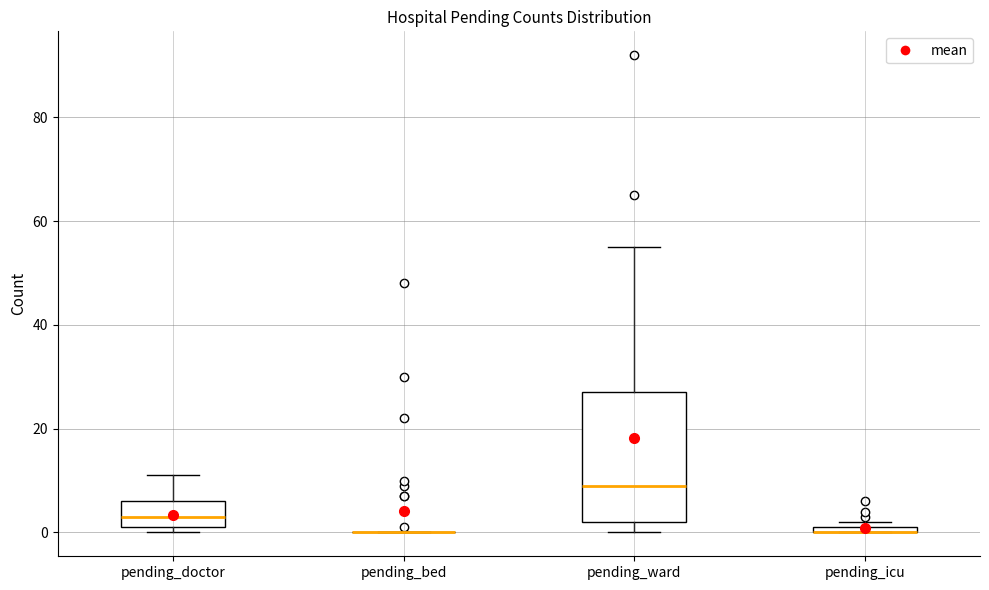

Which box is the tallest, from its lower edge to its upper edge?

pending_ward